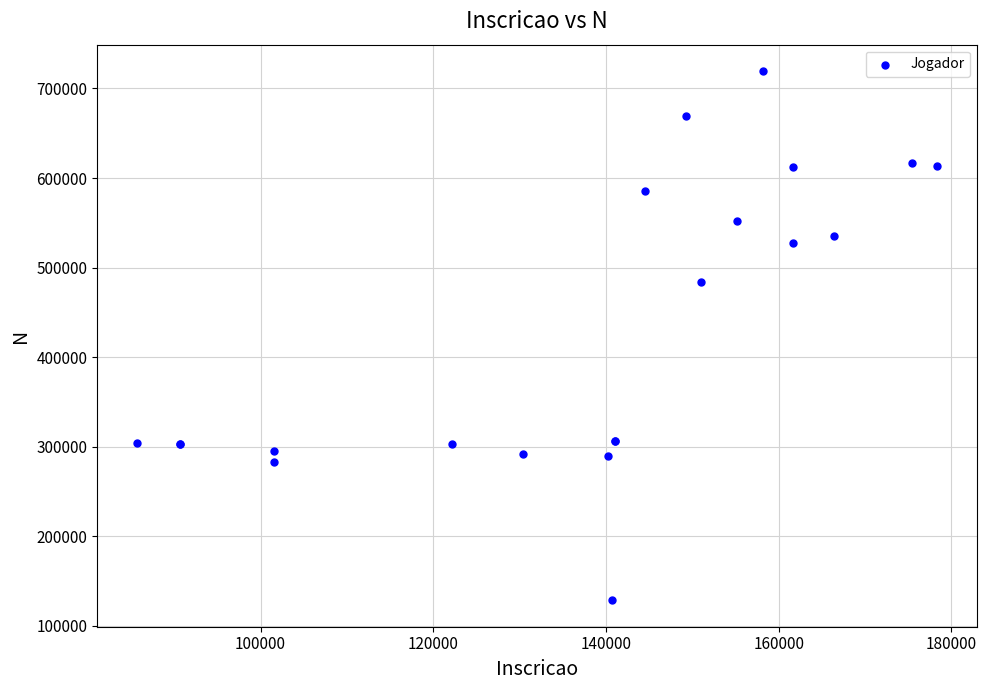

What Y value in the scatter plot is closest to 423987?

484276